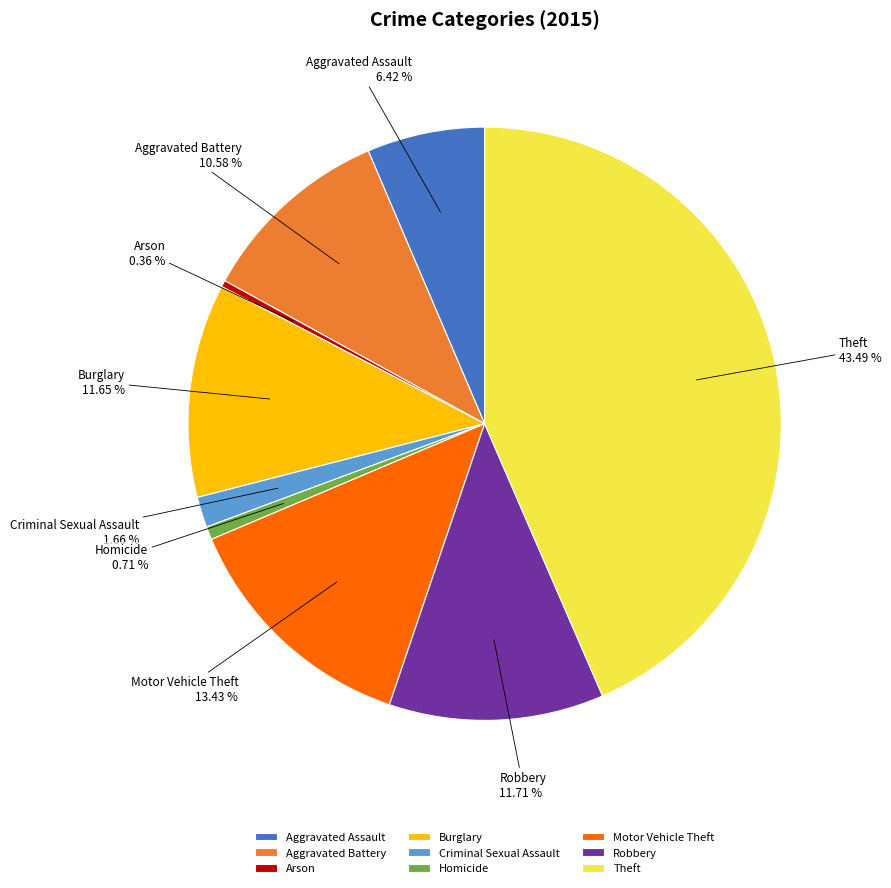

Is Motor Vehicle Theft the majority of the pie?

No